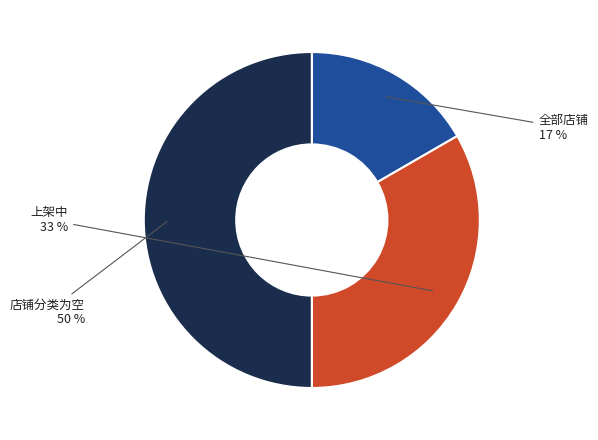

Which slice is the largest?

店铺分类为空